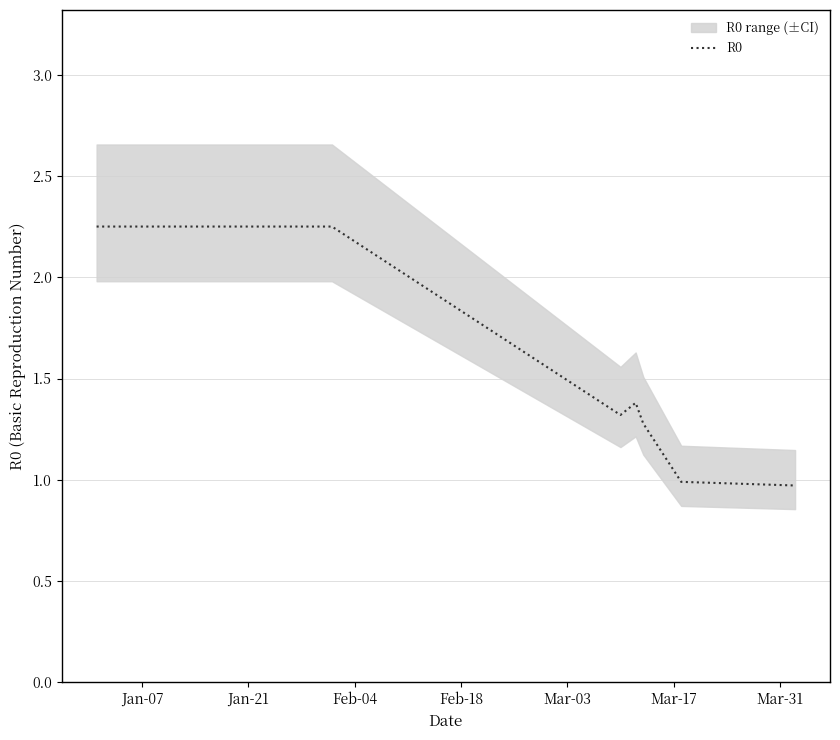

At which category does the chart reach its peak across all series?

Jan-07